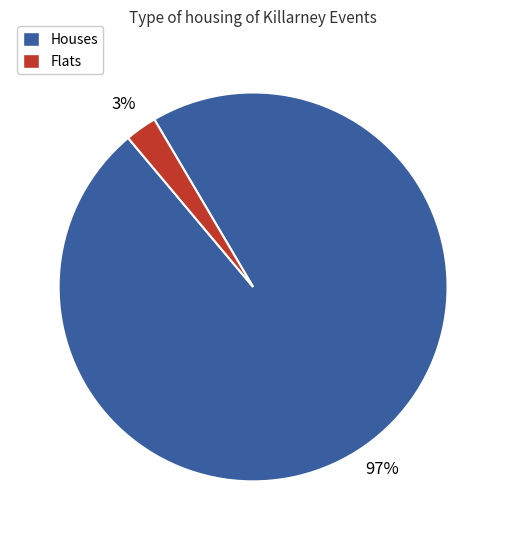

To the nearest percent, what is the average slice percentage?

50%